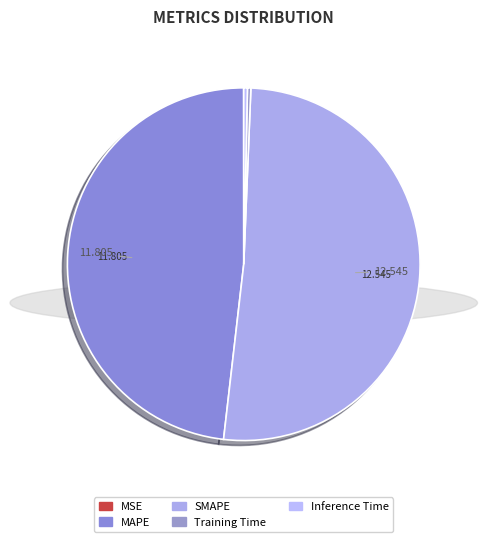

What is the largest slice in the pie chart?

SMAPE